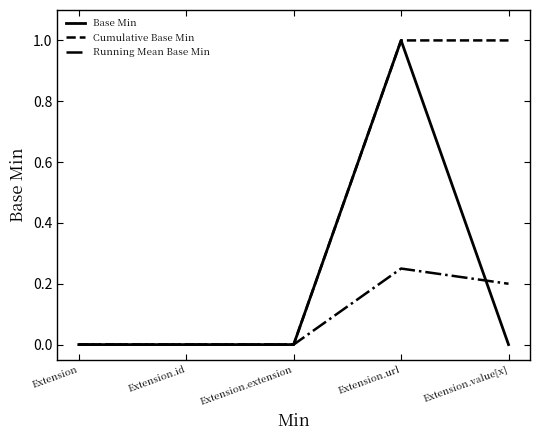

What position from the right is Extension.id?

4